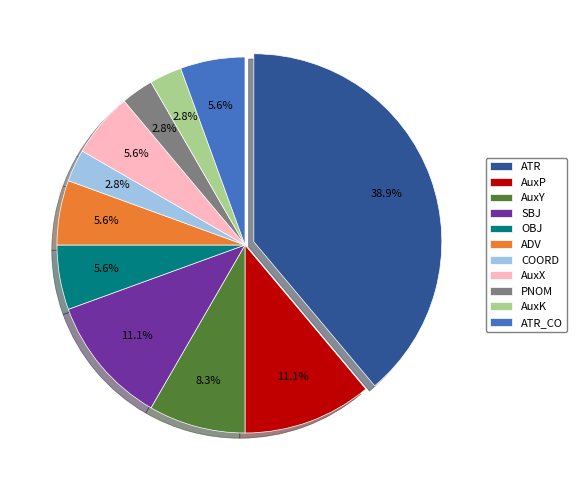

To the nearest percent, what is the difference between the COORD and ATR slice percentages?

36%